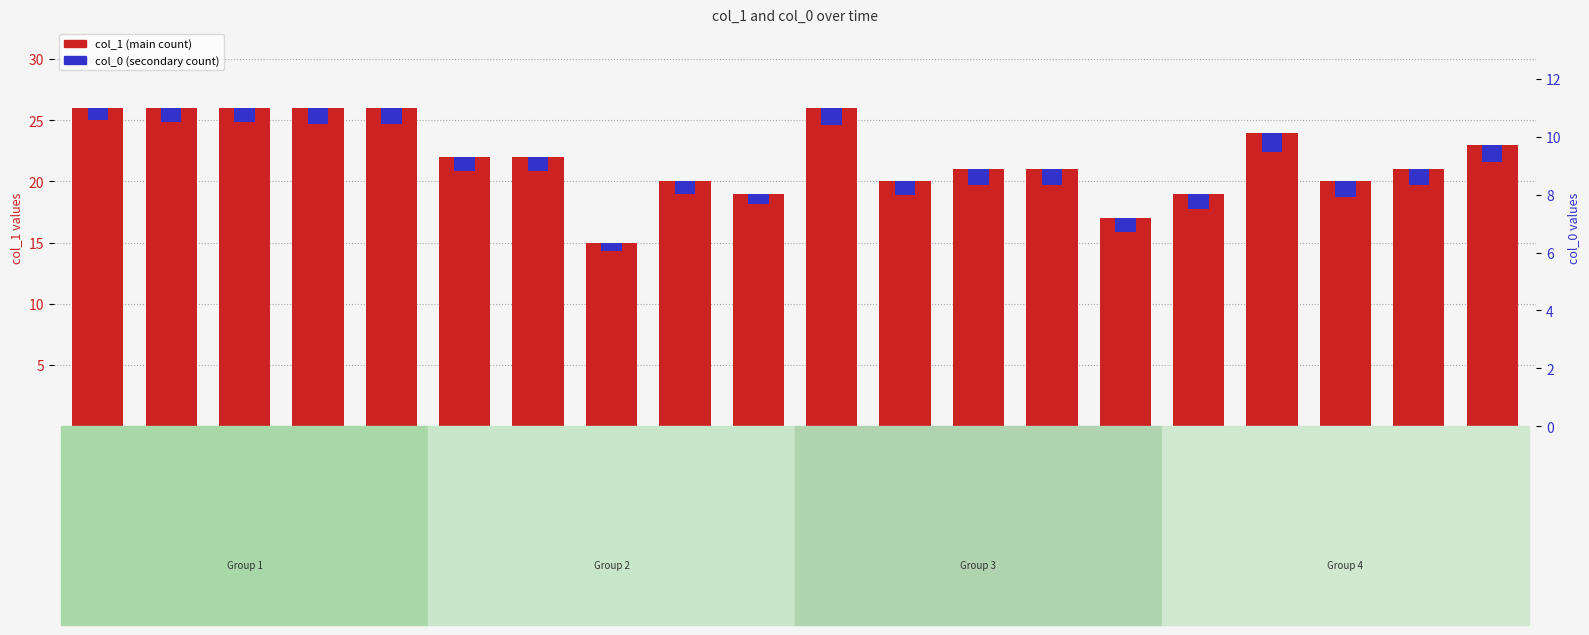

Count the number of data series in this chart.

2